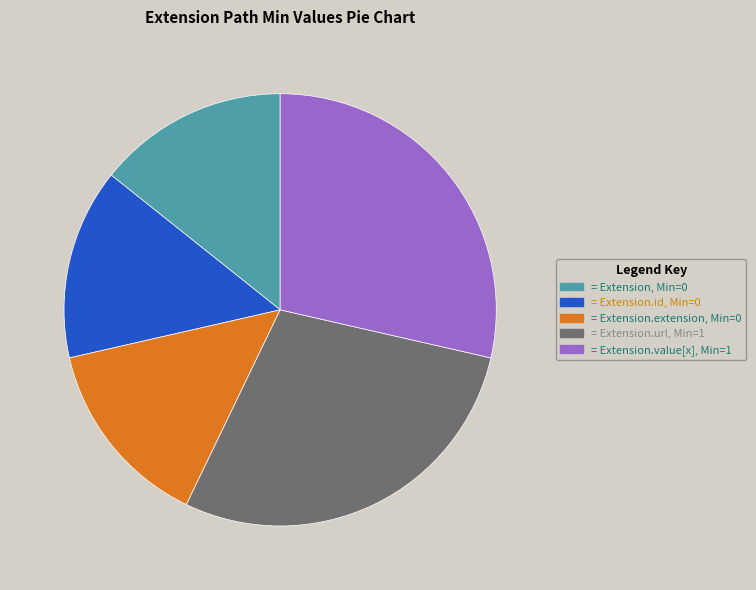

Is there a majority slice in this chart?

No